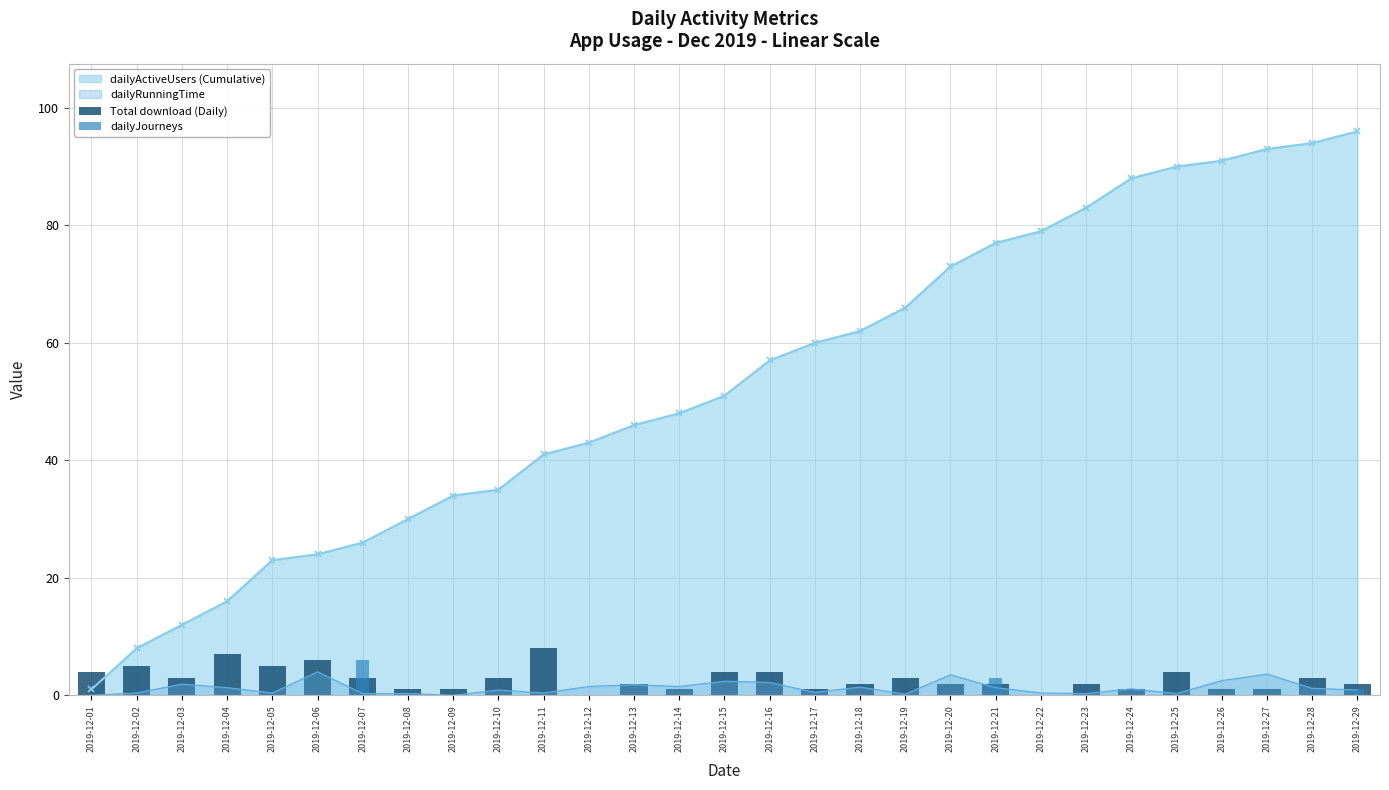

At which category is the sum across all series the highest?

2019-12-07